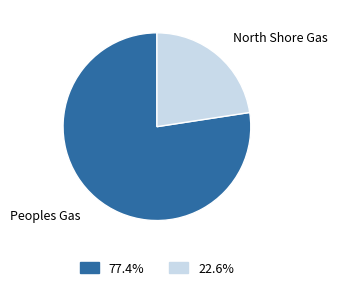

Between North Shore Gas and Peoples Gas, which is larger?

Peoples Gas